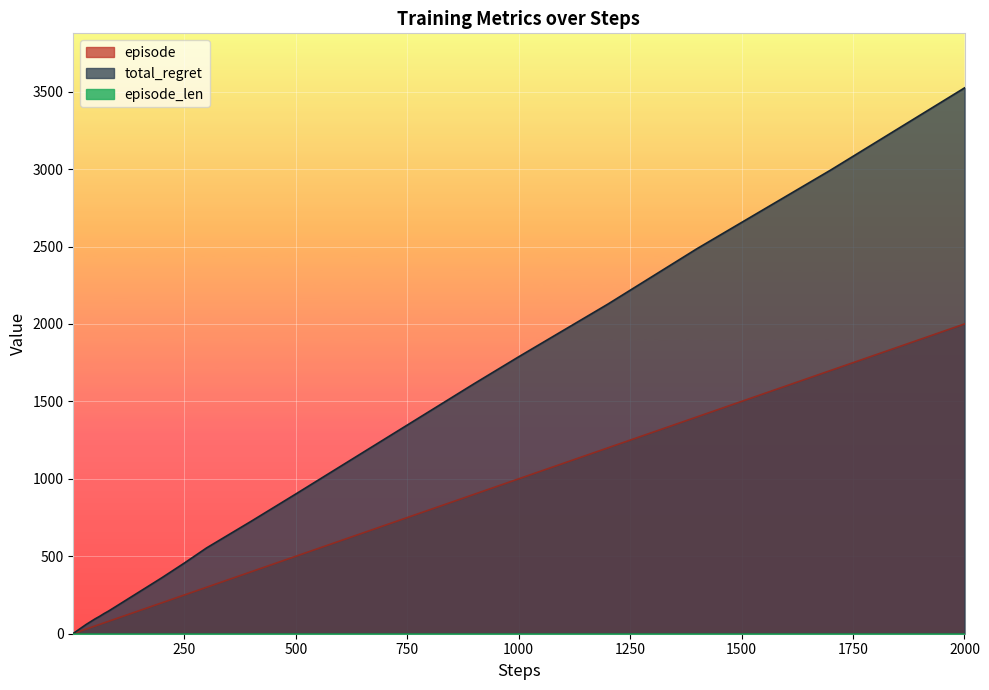

How many categories are shown in the chart?

40